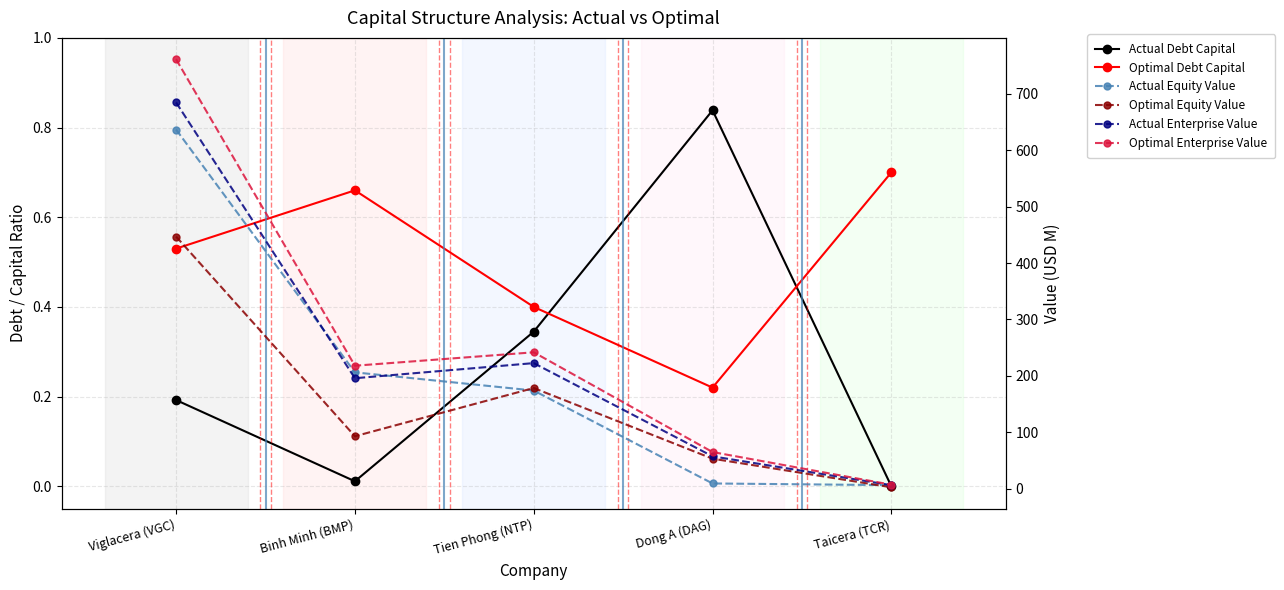

What value does the Actual Enterprise Value series have at Viglacera (VGC)?

684.5